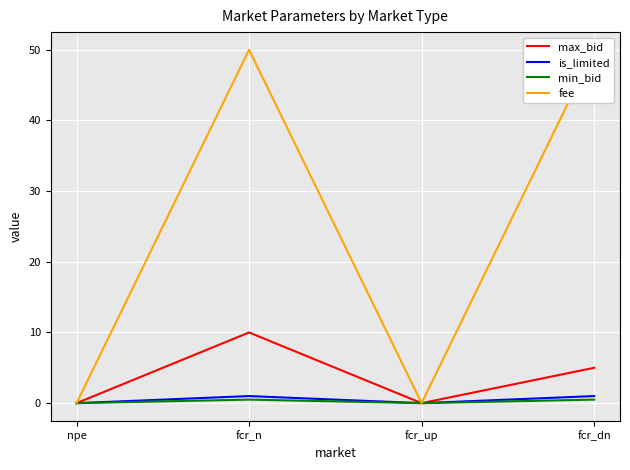

What are all the series names shown in the legend?

max_bid, is_limited, min_bid, fee